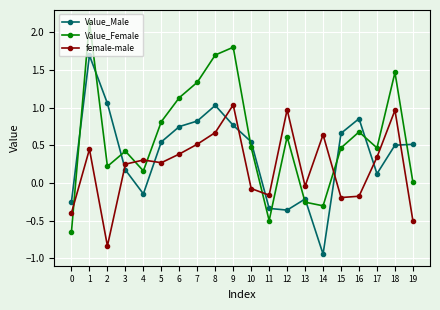

At which category does the chart reach its minimum across all series?

14